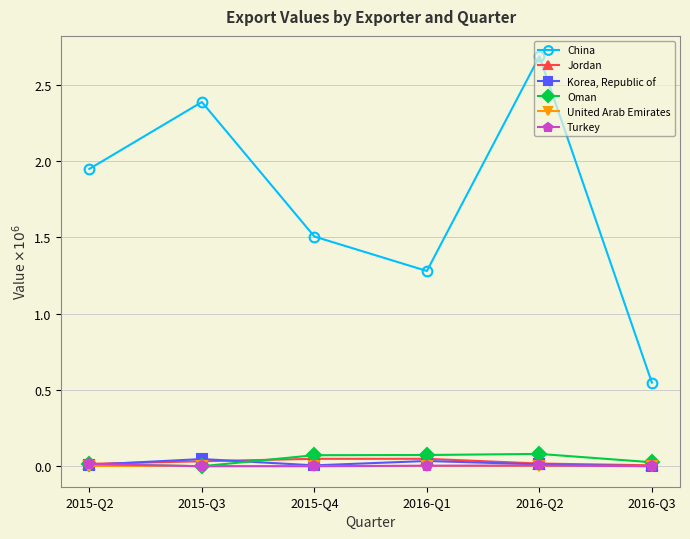

Is it true that Jordan equals 0.0 at 2015-Q2?

True